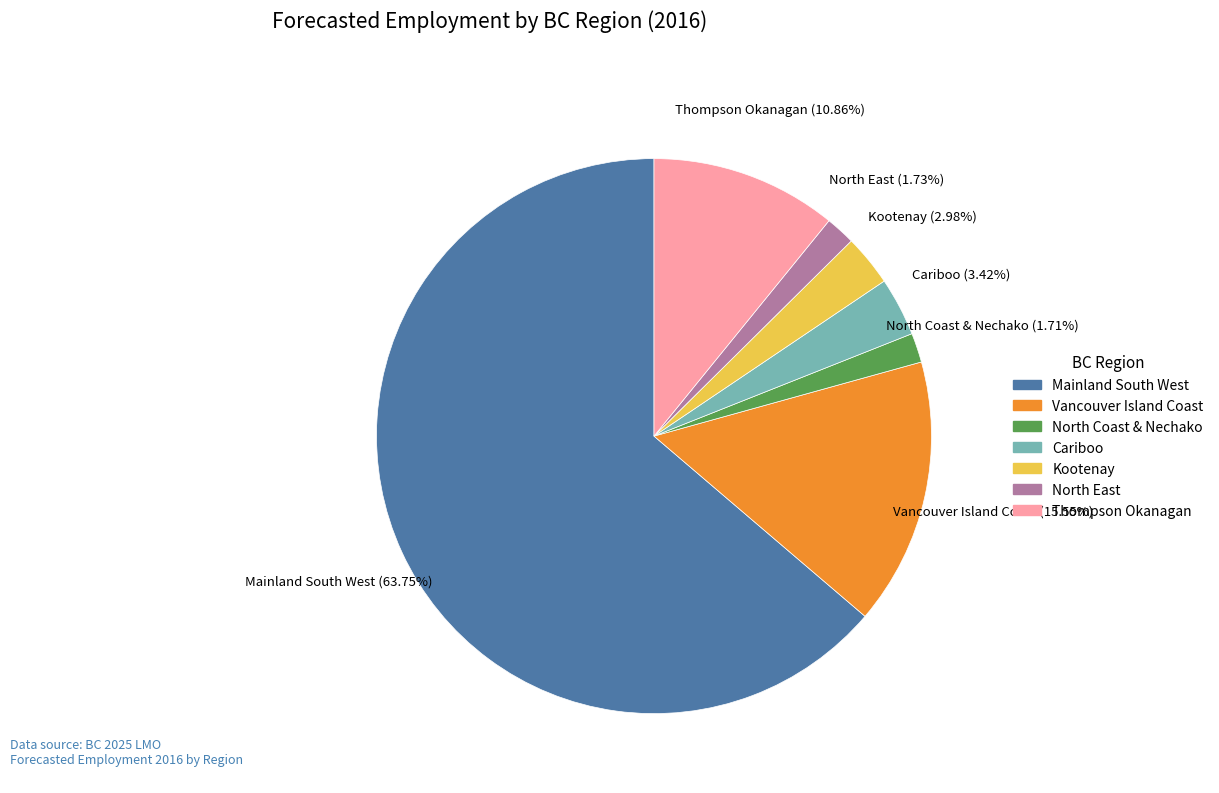

Does North East account for over 50% of the chart?

No